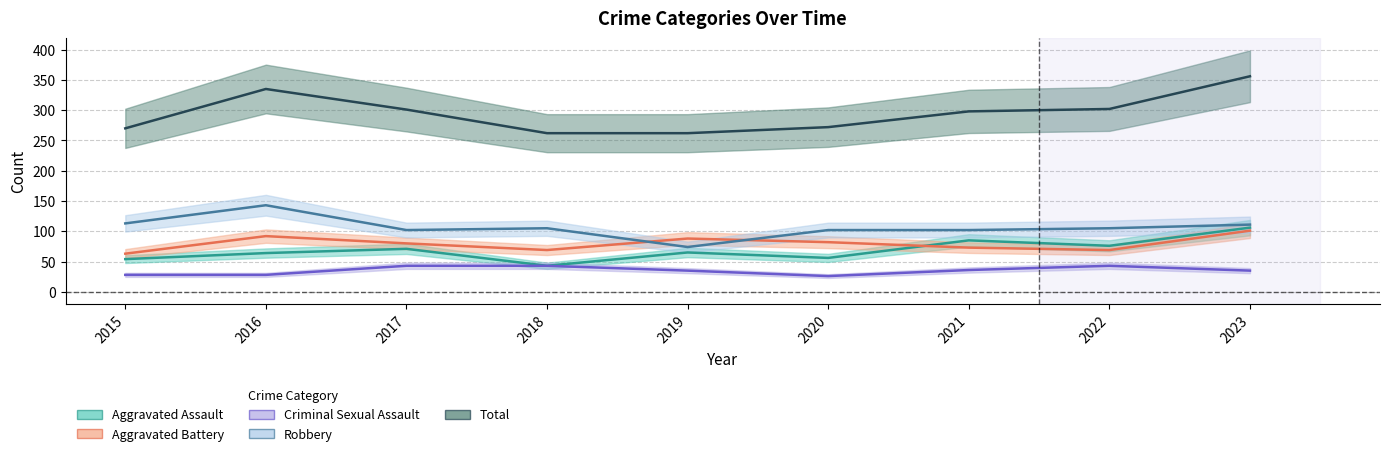

True or false: Aggravated Battery has more than 1 interior local peaks.

True